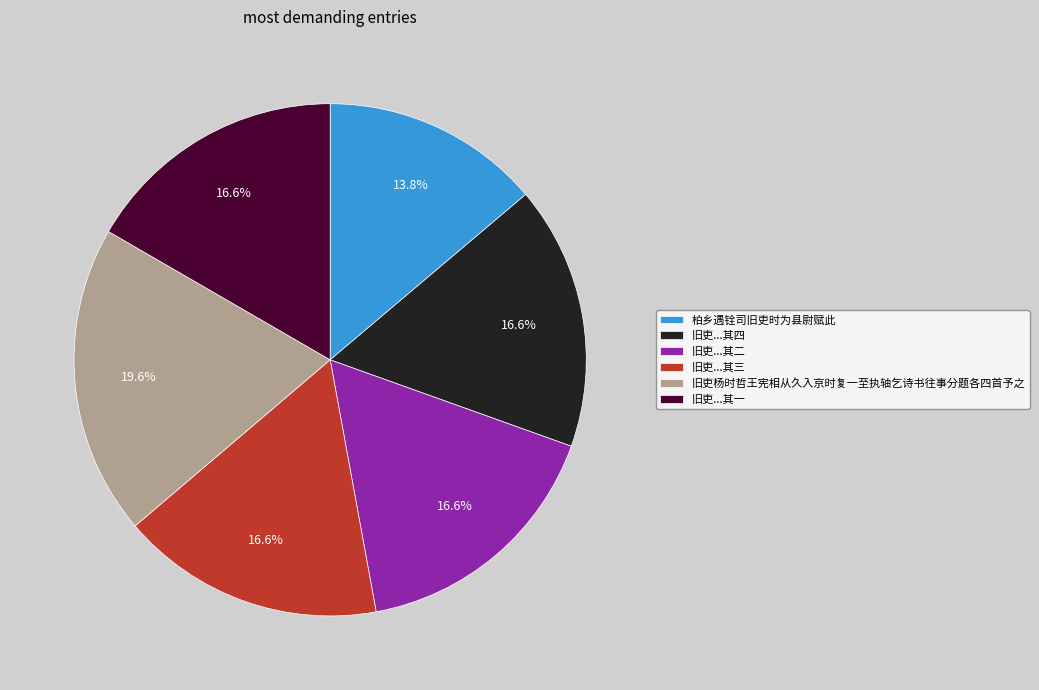

What percentage is the 柏乡遇铨司旧吏时为县尉赋此 slice, to the nearest percent?

14%